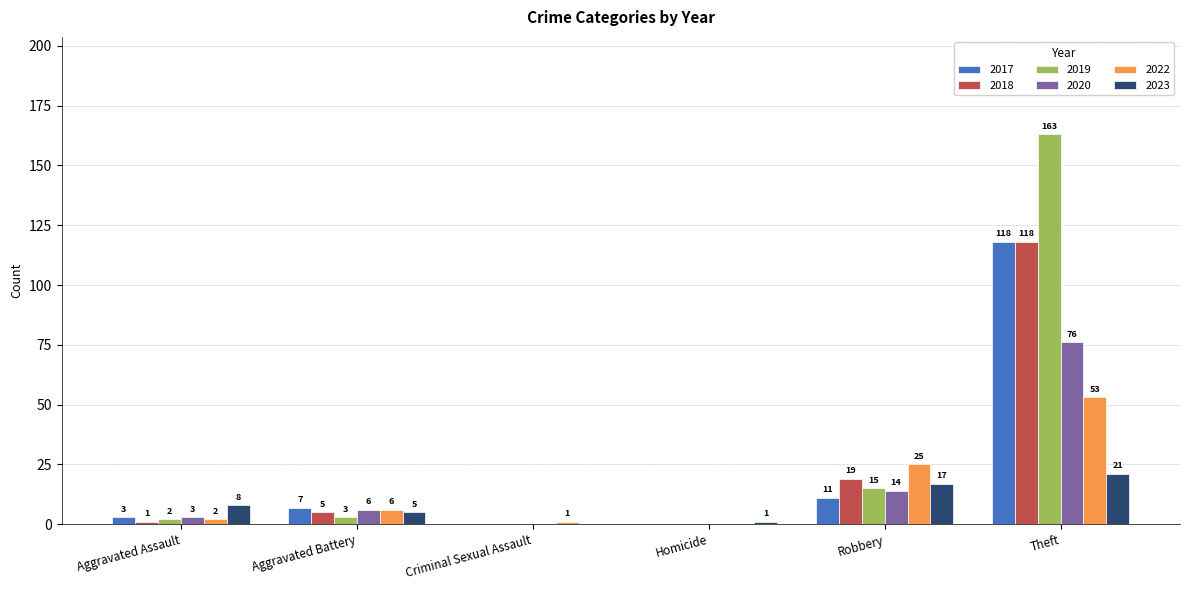

Are the bars horizontal?

No